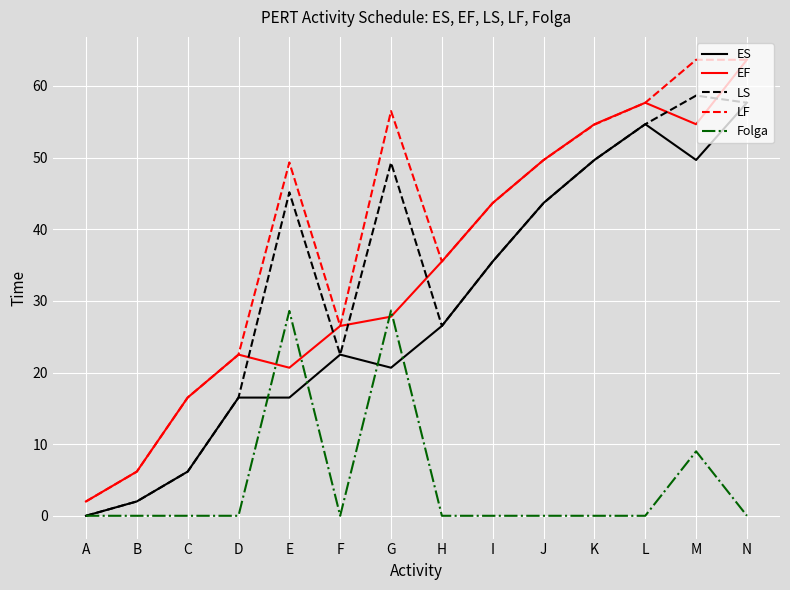

Does the chart have visible grid lines?

Yes